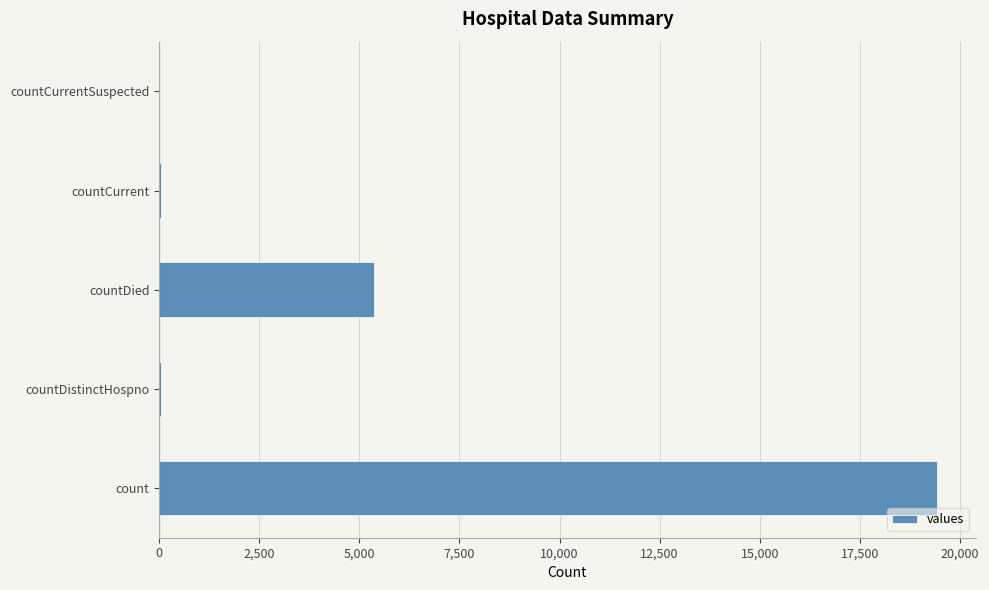

Between countDistinctHospno and countDied, which is larger?

countDied